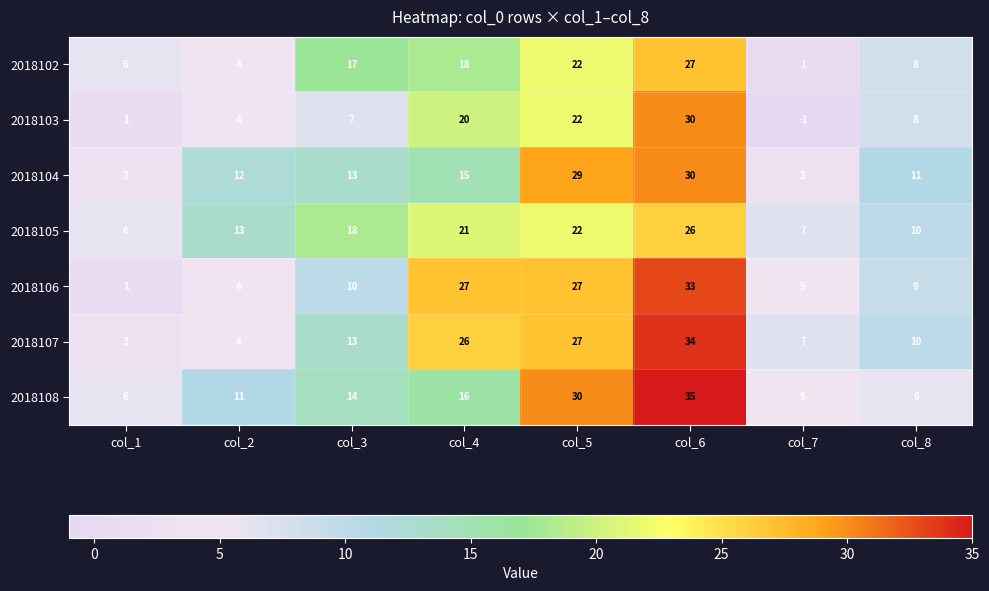

How many distinct data groups are displayed?

7